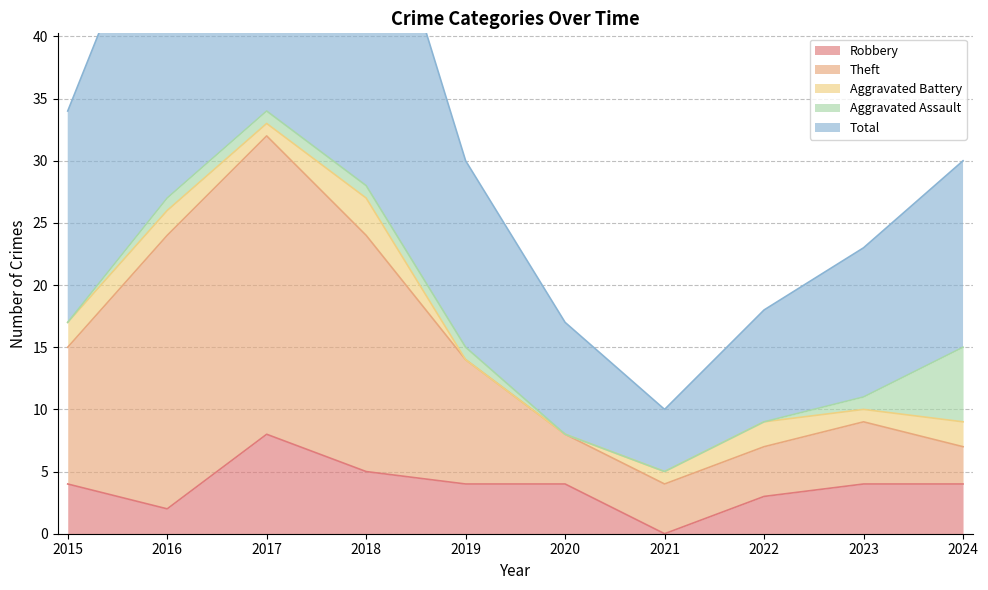

At which category is the sum across all series the highest?

2017